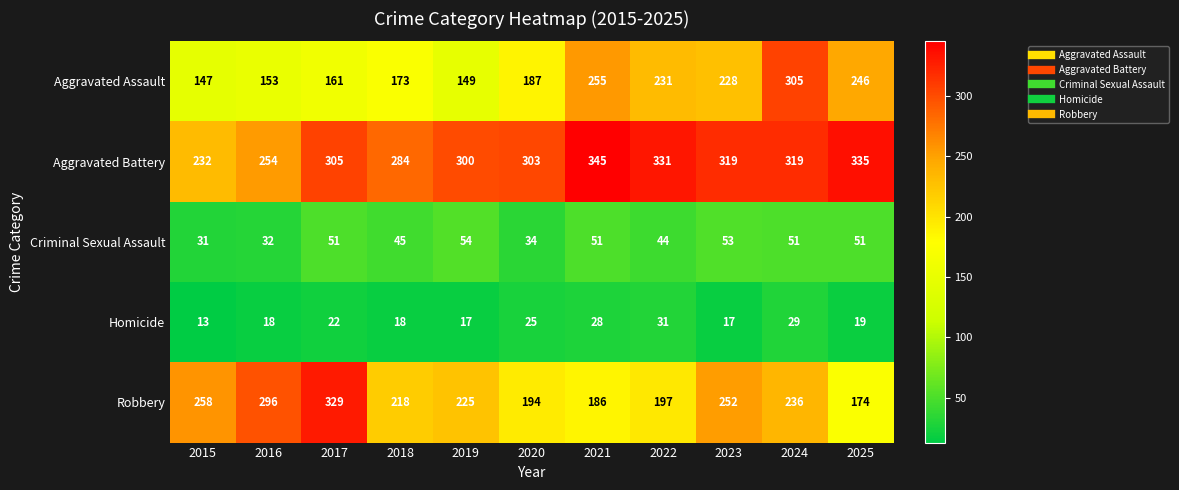

Which series has the widest spread of values?

Aggravated Assault